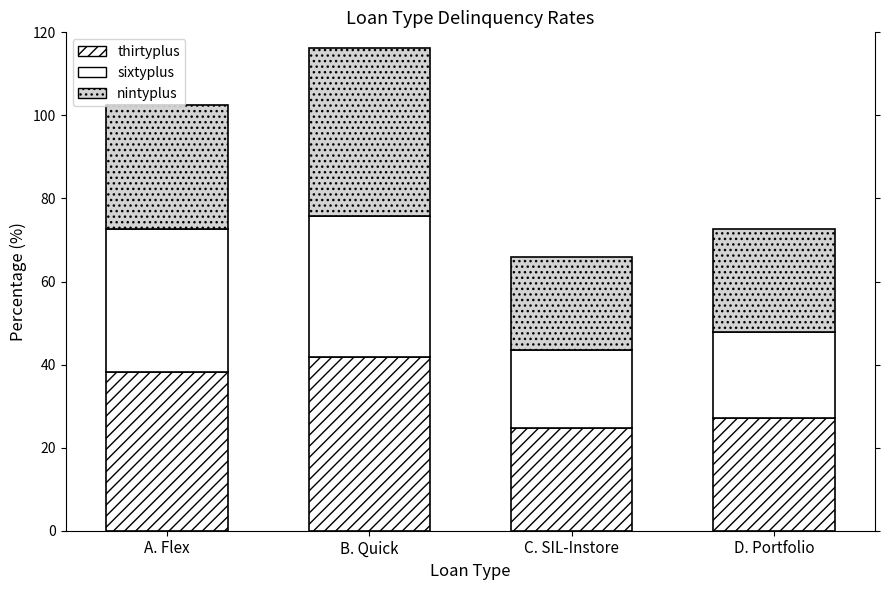

Are the bars horizontal?

No